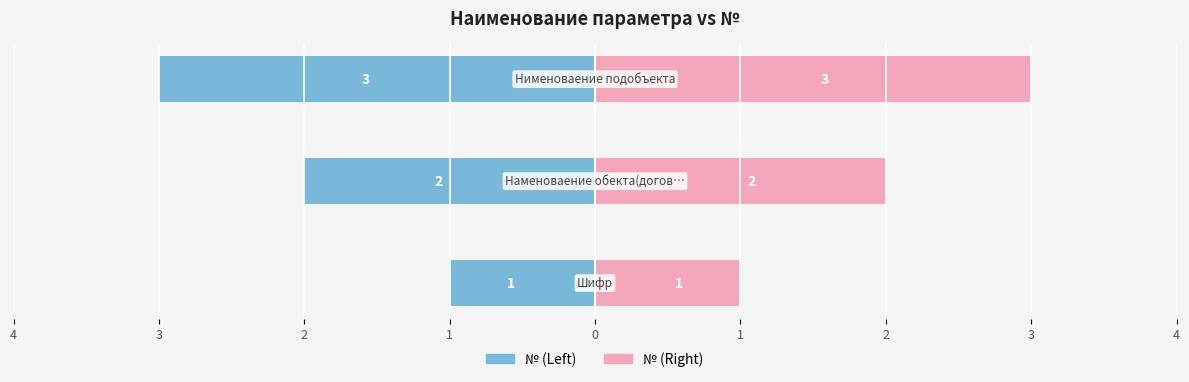

How many data points in № (Right) are less than 2?

1